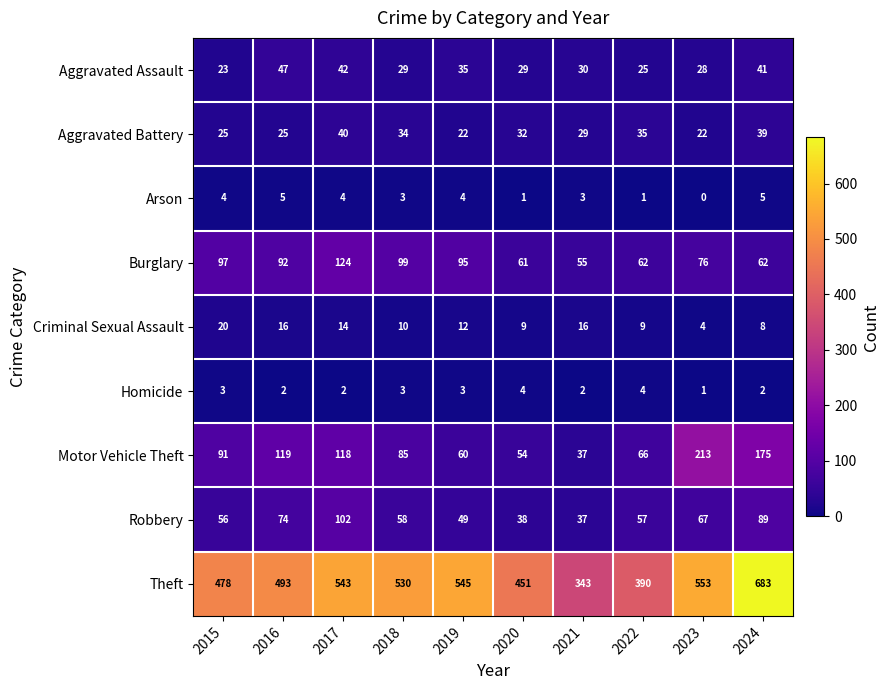

What is the spread (max minus min) of values at 2015?

475